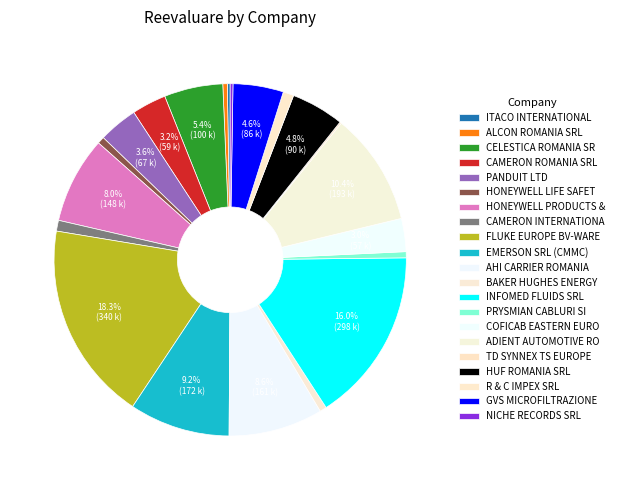

To the nearest percent, what is the average slice percentage?

5%